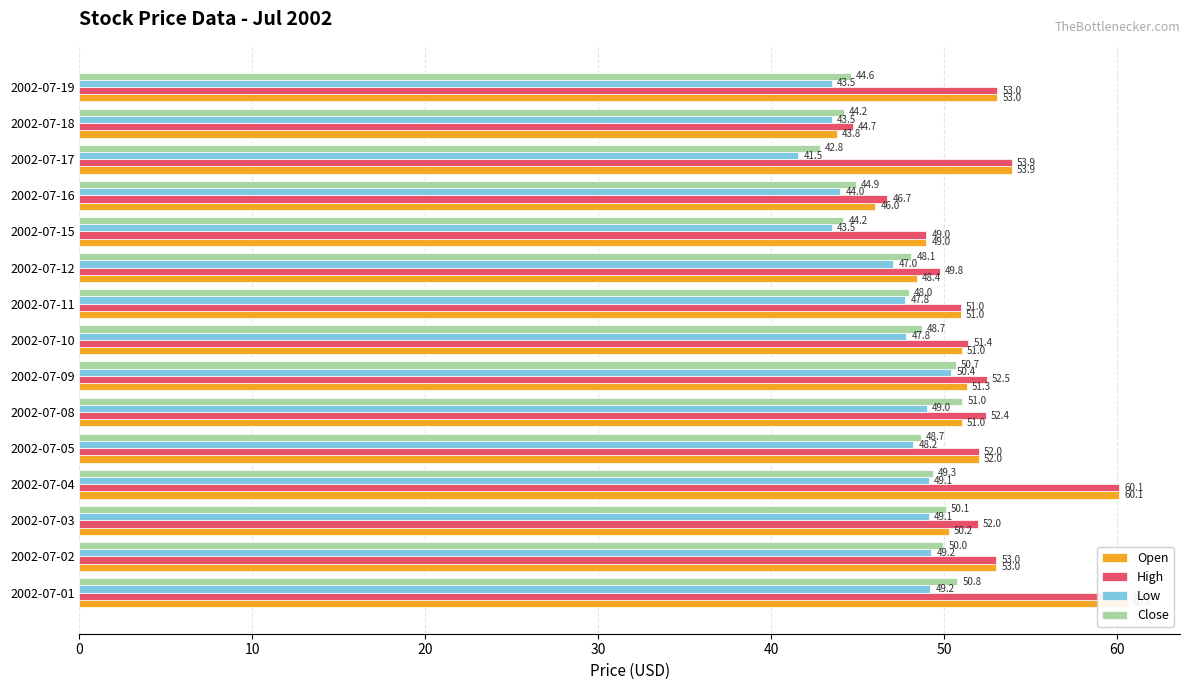

Is it true that Open equals 20.0 at 2002-07-10?

False